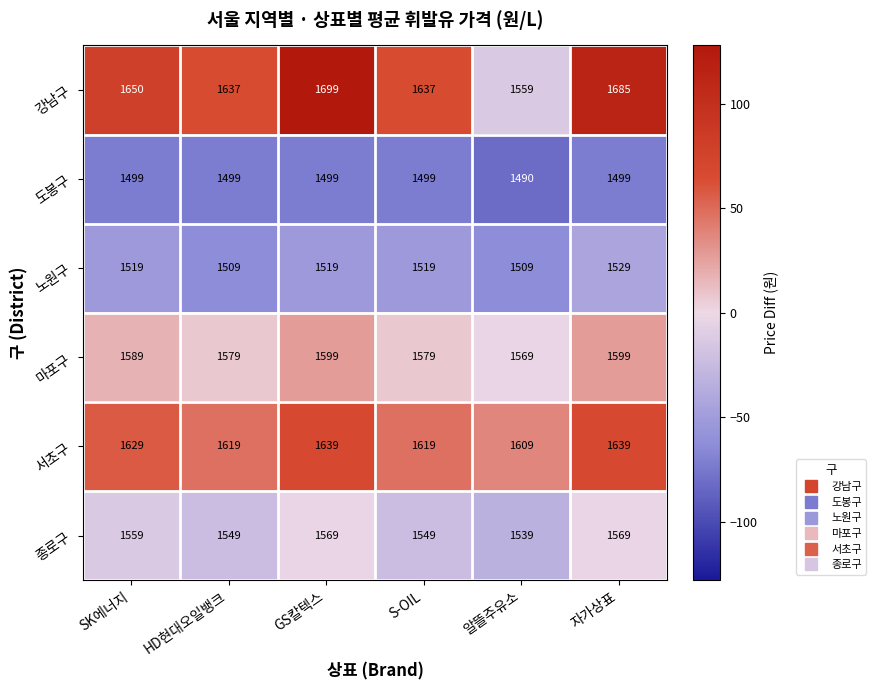

What is the difference between the highest and lowest values at 알뜰주유소?

119